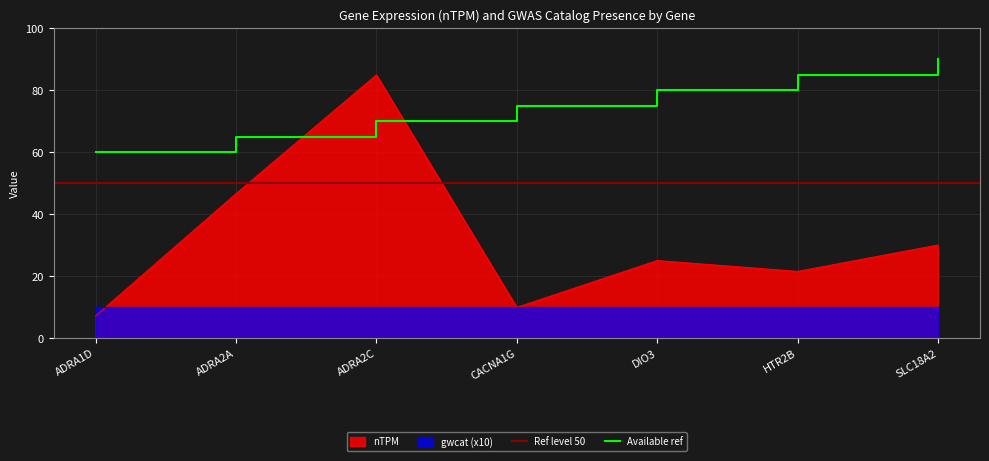

Rank the categories by value from highest to lowest.

ADRA2C, ADRA2A, SLC18A2, DIO3, HTR2B, CACNA1G, ADRA1D